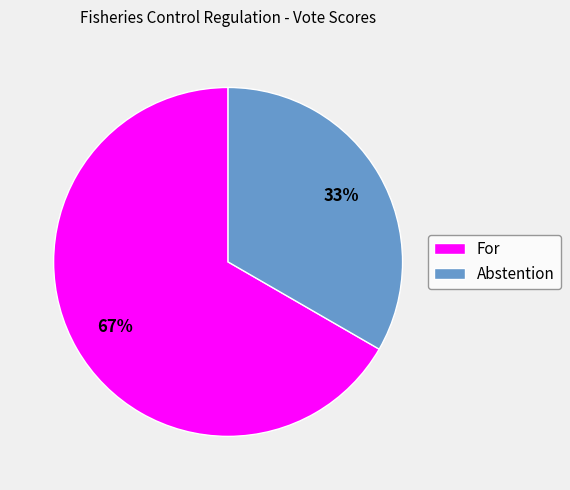

Approximately how many times larger is the value at Abstention compared to For?

0.5